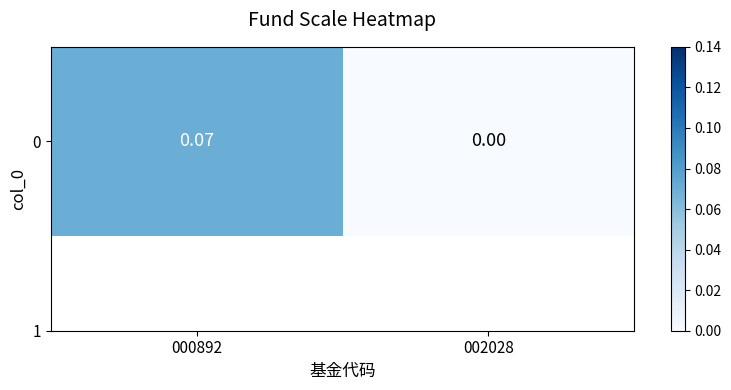

Rank the categories by value from highest to lowest.

000892, 002028